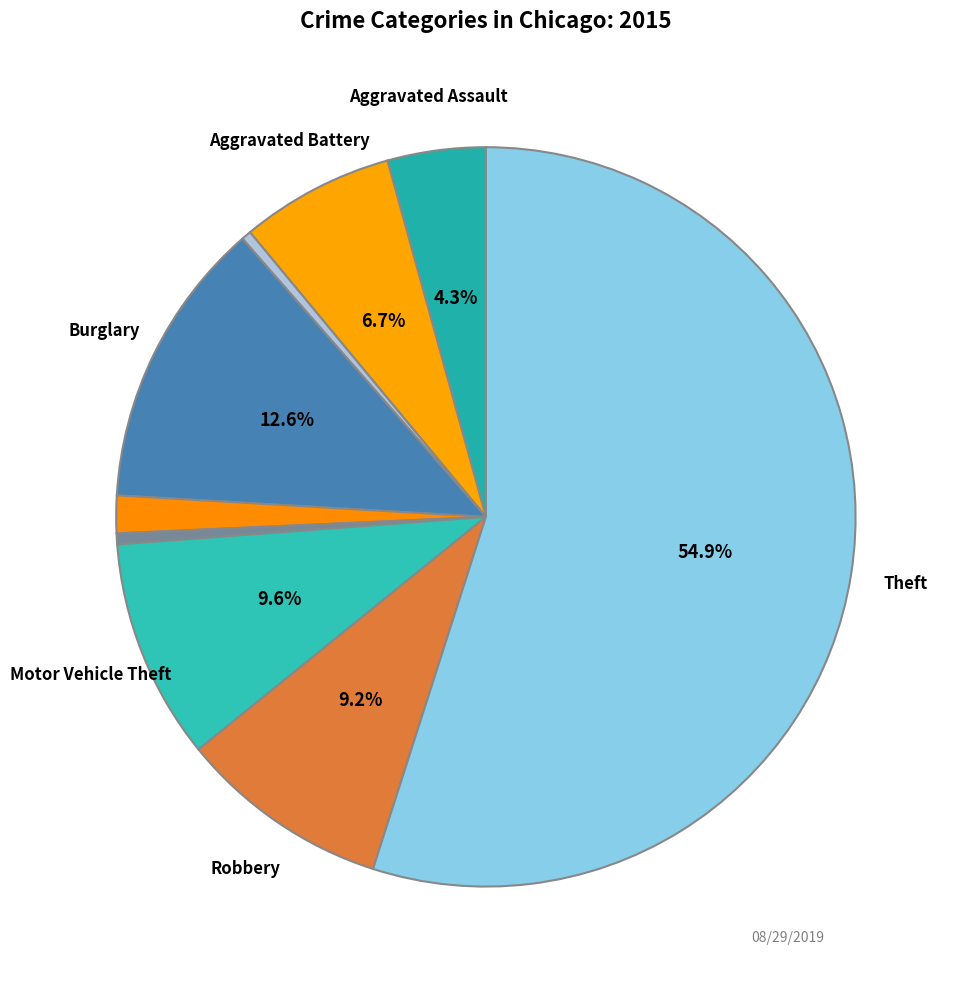

How many slices are in this pie chart?

9